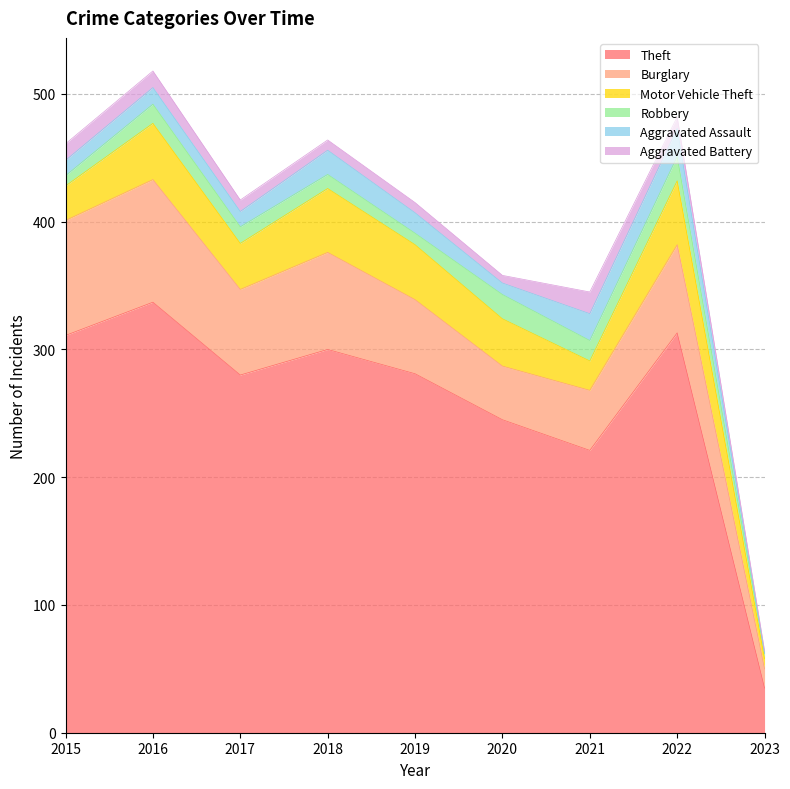

Which series changed the most between 2019 and 2020?

Theft